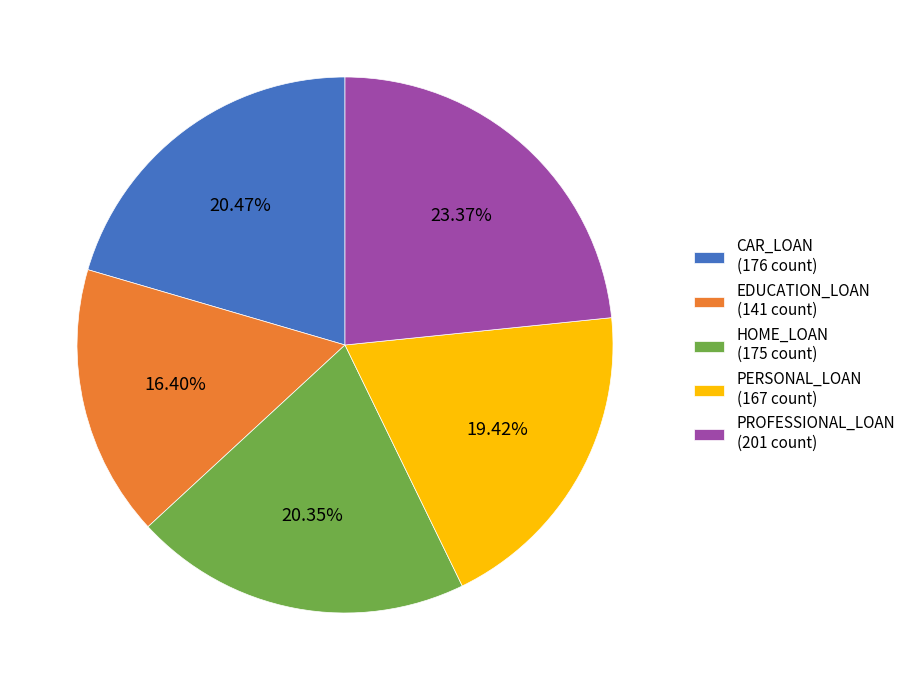

Does PERSONAL_LOAN account for over 50% of the chart?

No